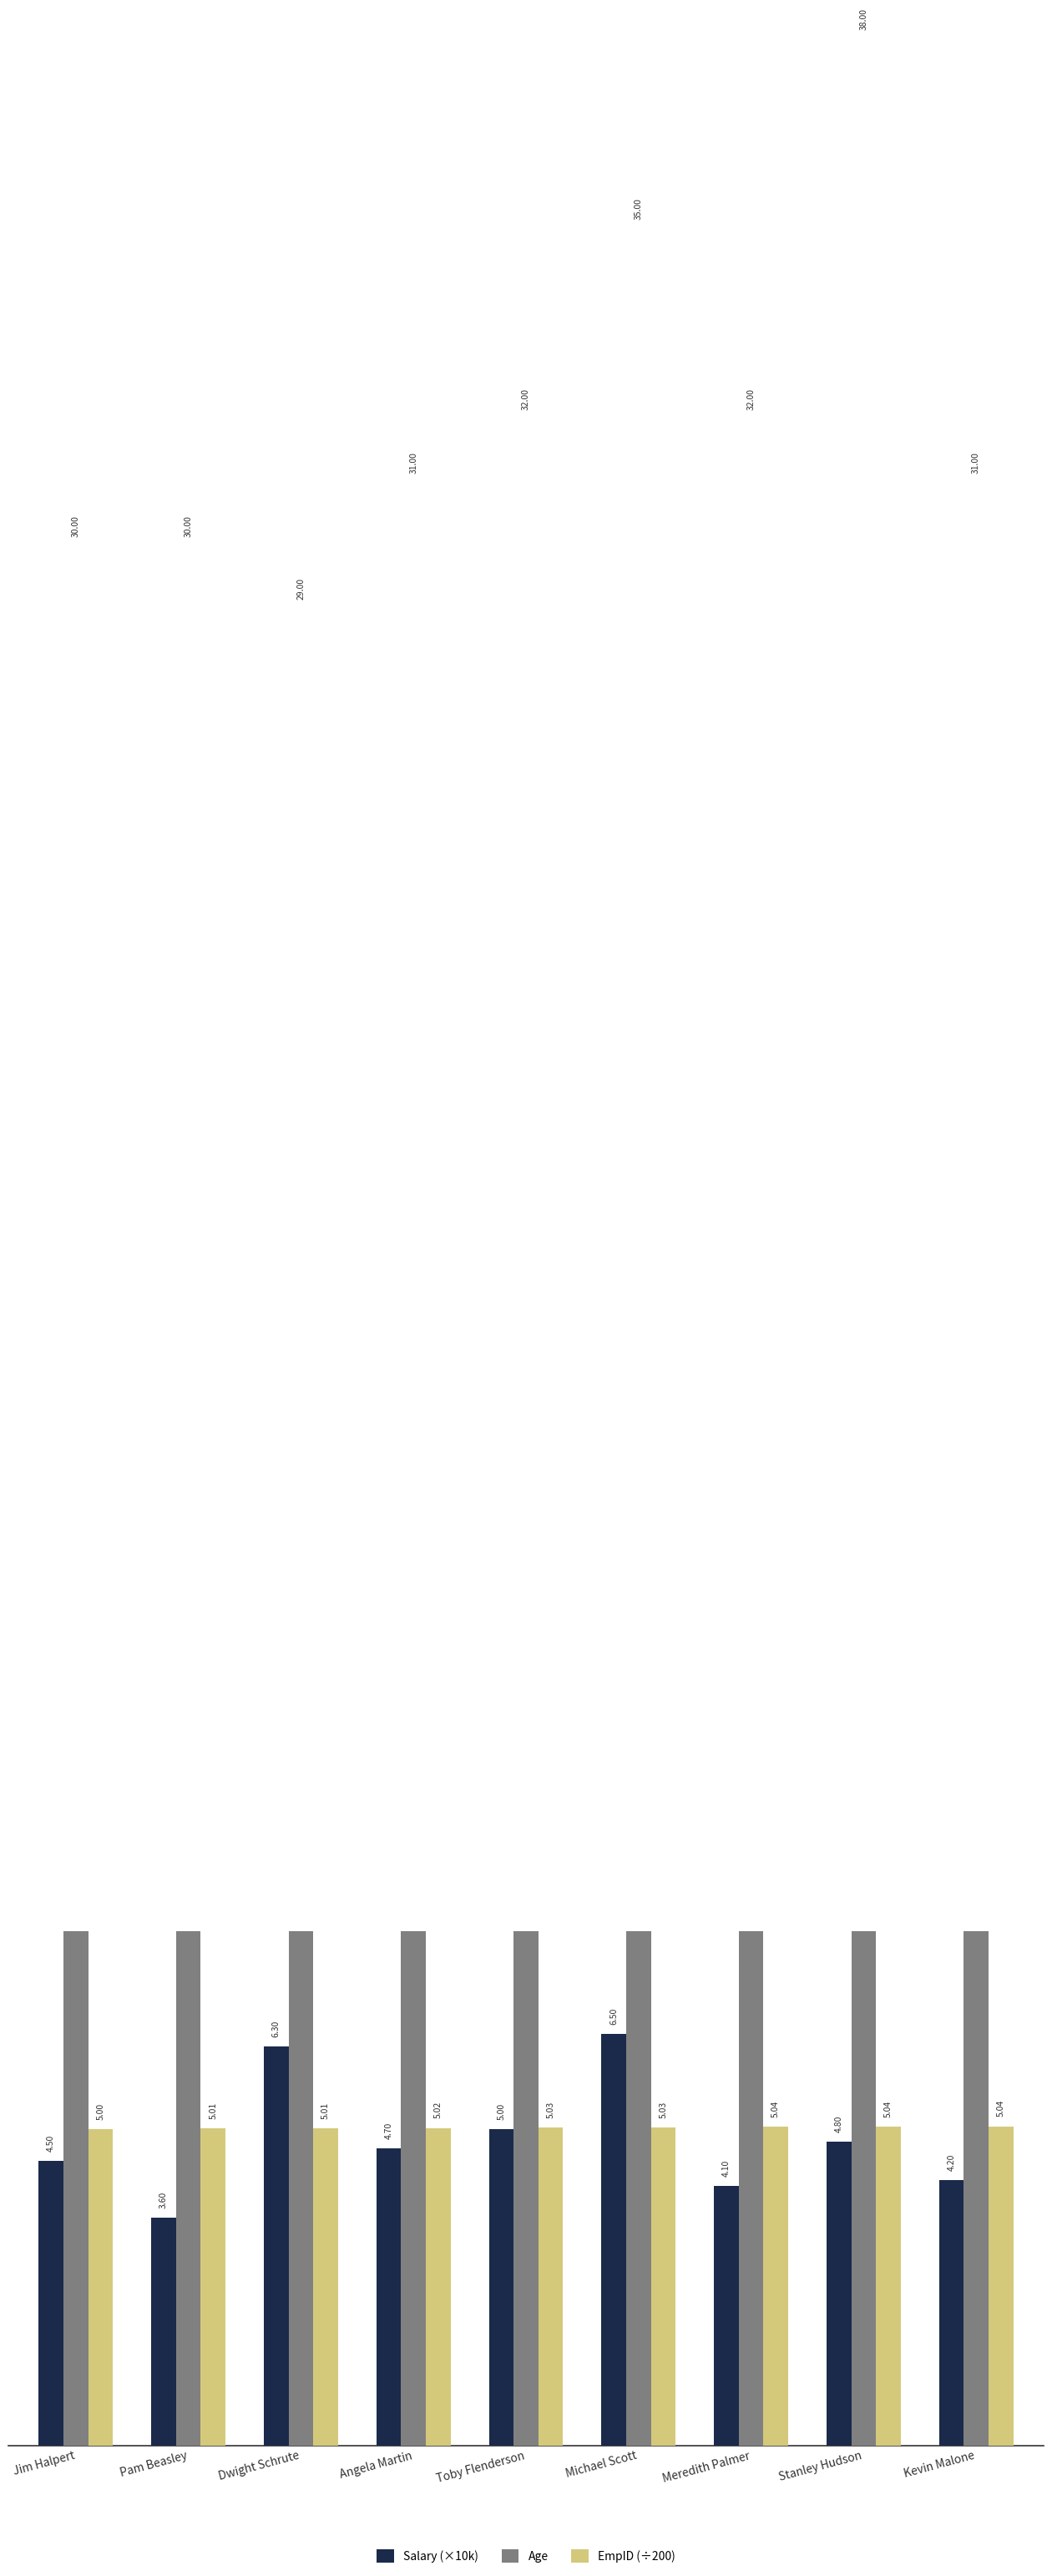

At which label does EmpID (÷200) reach its minimum?

Jim Halpert